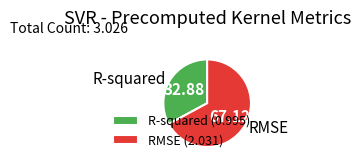

Is it true that RMSE is 56% of the pie?

False